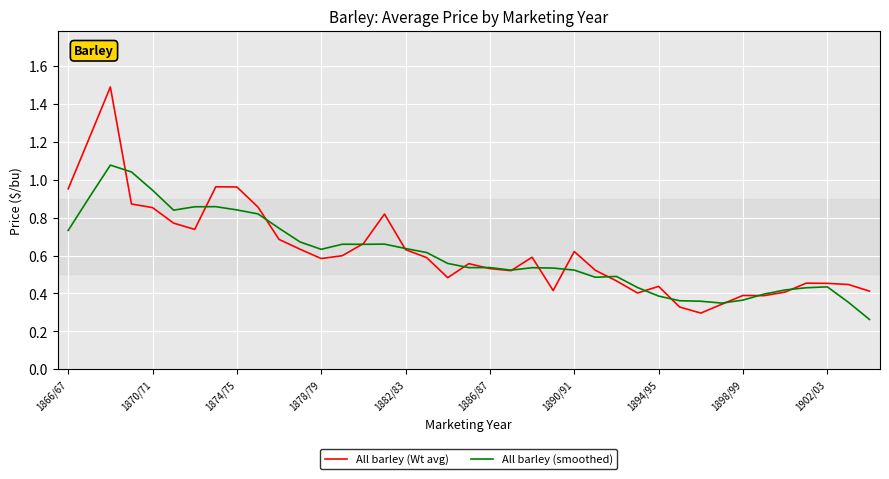

Which series has the largest range (max minus min)?

All barley (Wt avg)